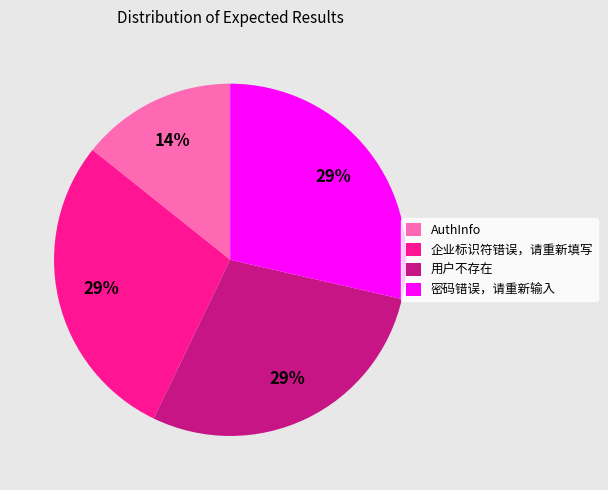

To the nearest percent, what is the average slice percentage?

25%